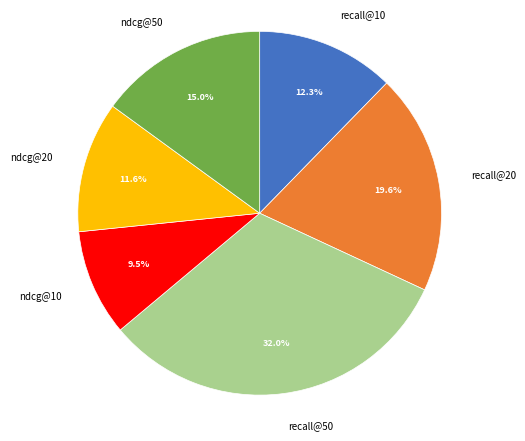

Which slice is the largest?

recall@50